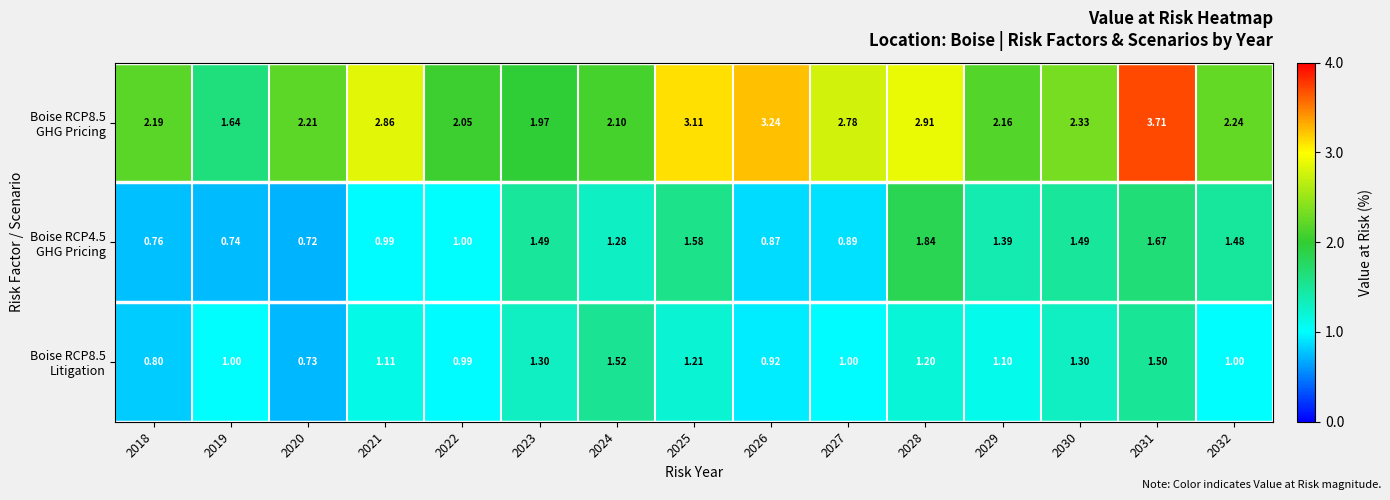

Which series has the widest spread of values?

Boise RCP8.5 GHG Pricing